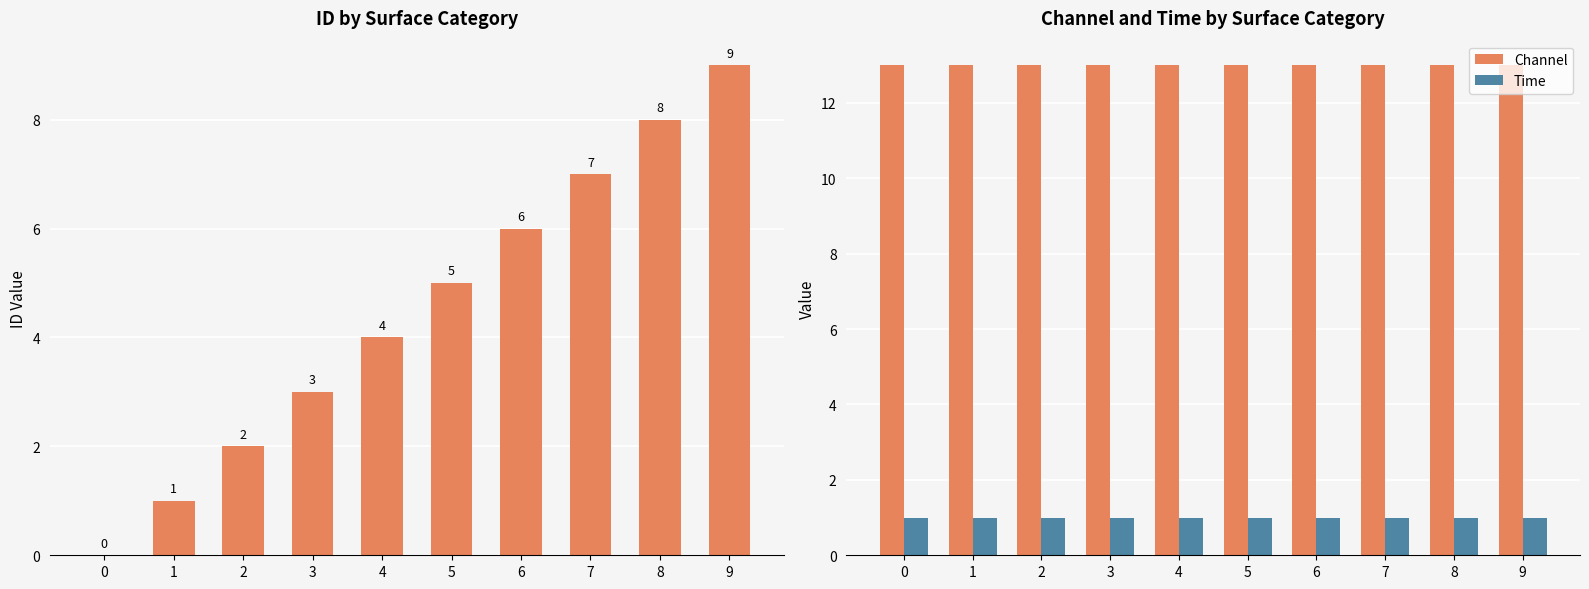

What is the sum of the Time values at 1 and 6?

2